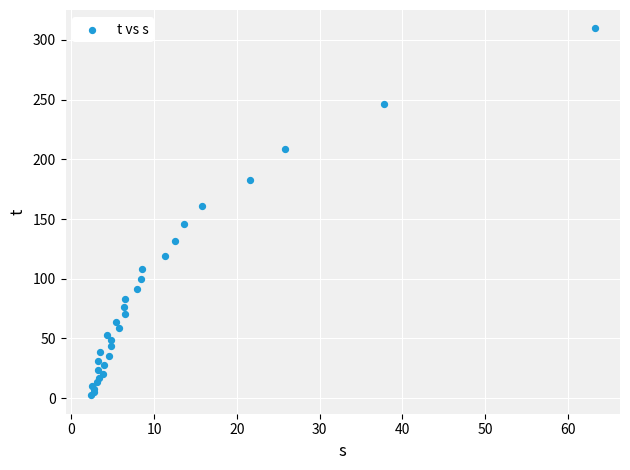

What Y value in the scatter plot is closest to 156?

161.3